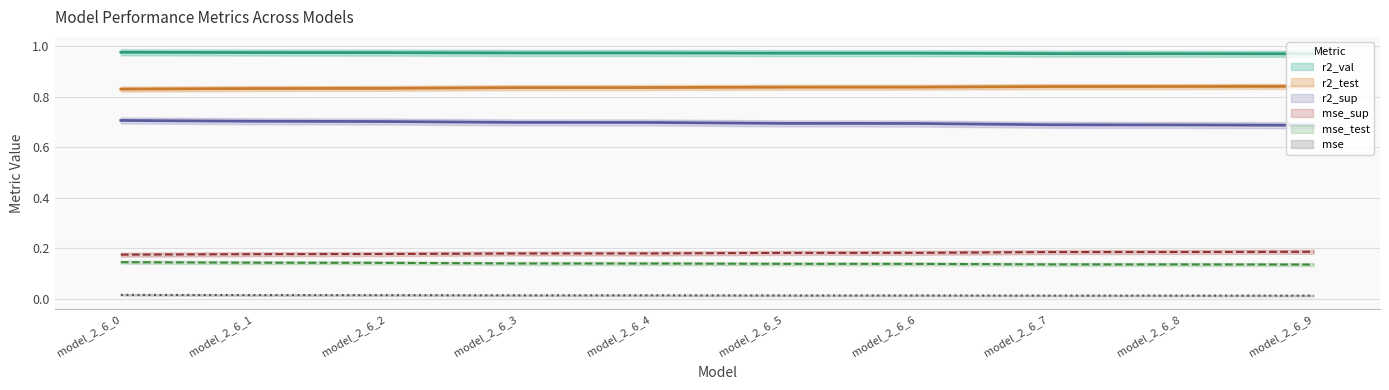

List the series in order of their peak value, highest first.

r2_val, r2_test, r2_sup, mse_sup, mse_test, mse